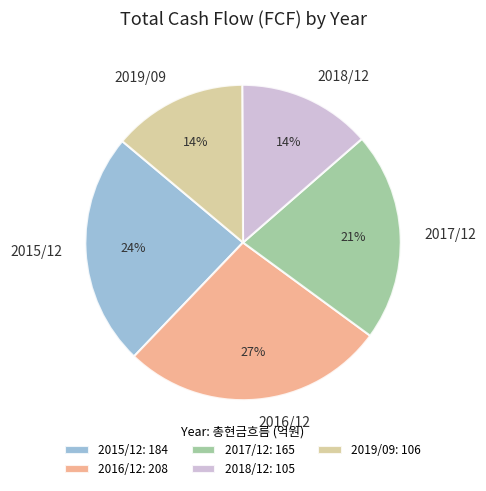

What percentage is the 2016/12 slice, to the nearest percent?

27%